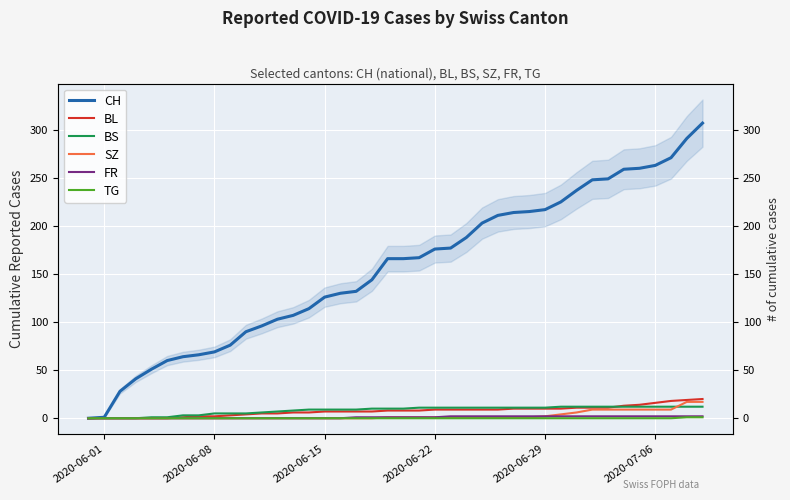

How many lines are shown in the chart?

6